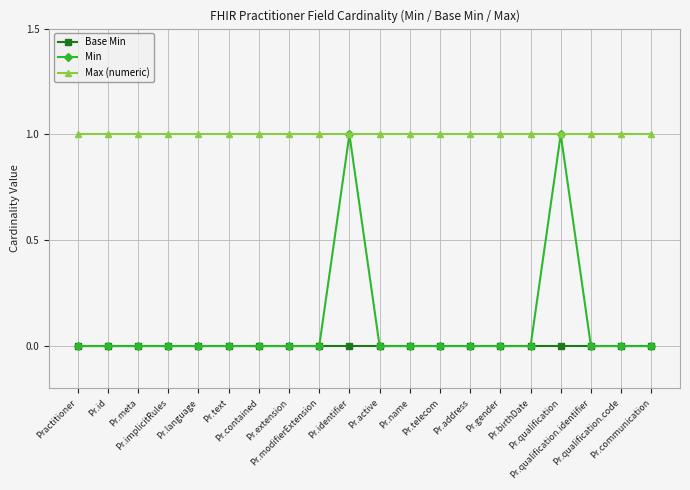

Reading right to left, what are all the values shown in this chart?

Base Min: Pr.communication=0	Pr.qualification.code=0	Pr.qualification.identifier=0	Pr.qualification=0	Pr.birthDate=0	Pr.gender=0	Pr.address=0	Pr.telecom=0	Pr.name=0	Pr.active=0	Pr.identifier=0	Pr.modifierExtension=0	Pr.extension=0	Pr.contained=0	Pr.text=0	Pr.language=0	Pr.implicitRules=0	Pr.meta=0	Pr.id=0	Practitioner=0
Min: Pr.communication=0	Pr.qualification.code=0	Pr.qualification.identifier=0	Pr.qualification=1	Pr.birthDate=0	Pr.gender=0	Pr.address=0	Pr.telecom=0	Pr.name=0	Pr.active=0	Pr.identifier=1	Pr.modifierExtension=0	Pr.extension=0	Pr.contained=0	Pr.text=0	Pr.language=0	Pr.implicitRules=0	Pr.meta=0	Pr.id=0	Practitioner=0
Max (numeric): Pr.communication=1	Pr.qualification.code=1	Pr.qualification.identifier=1	Pr.qualification=1	Pr.birthDate=1	Pr.gender=1	Pr.address=1	Pr.telecom=1	Pr.name=1	Pr.active=1	Pr.identifier=1	Pr.modifierExtension=1	Pr.extension=1	Pr.contained=1	Pr.text=1	Pr.language=1	Pr.implicitRules=1	Pr.meta=1	Pr.id=1	Practitioner=1